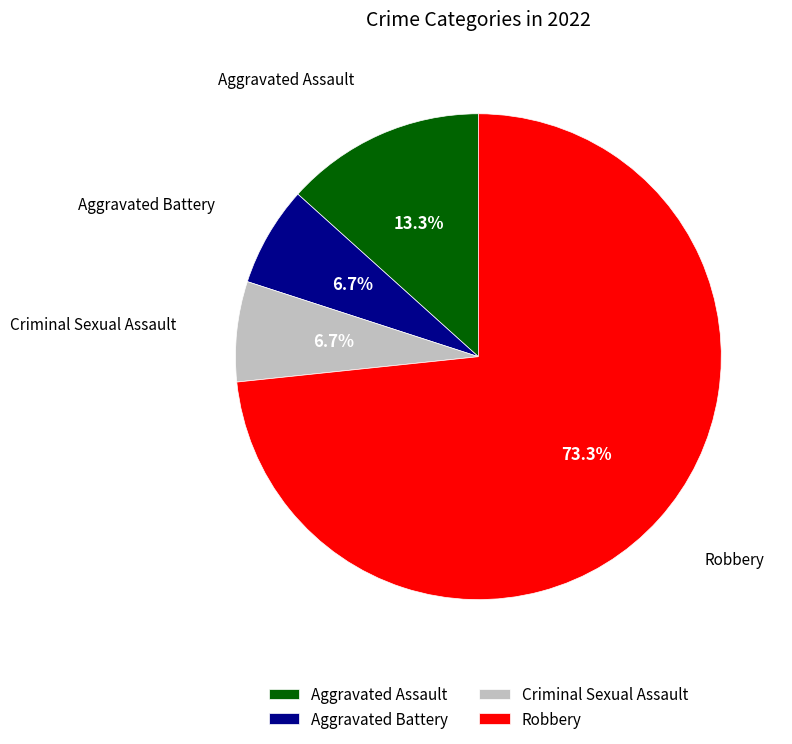

What percentage is the Aggravated Battery slice, to the nearest percent?

7%